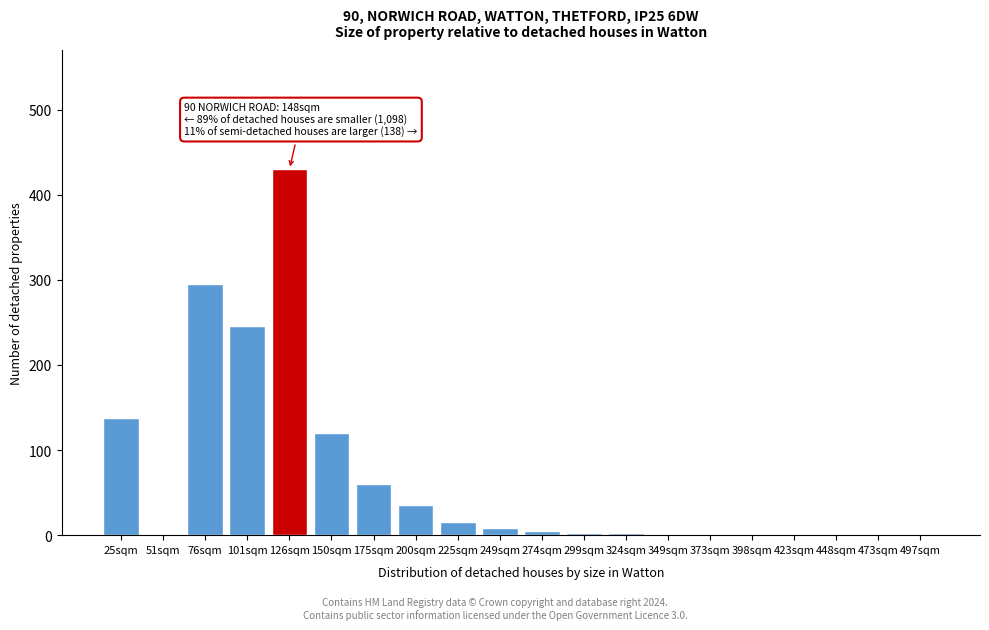

What is the sum of all values?

1361